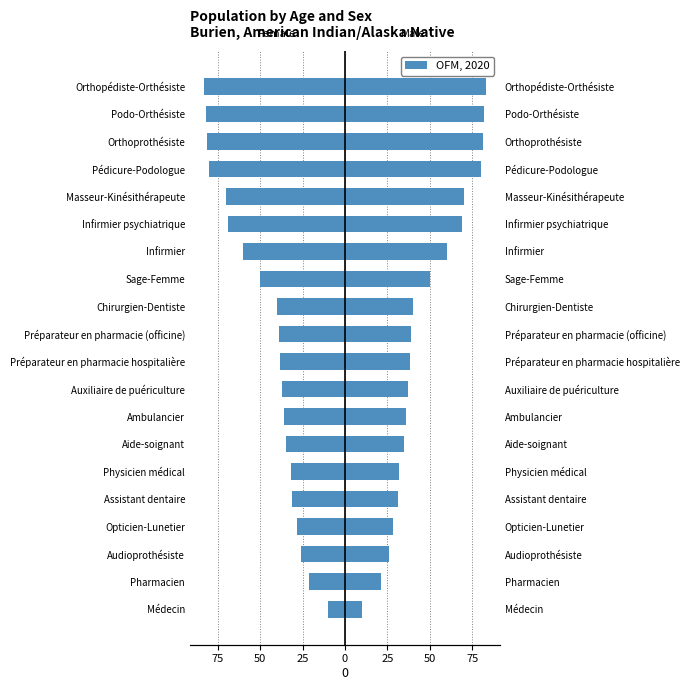

Reading left to right, extract all data points from this chart.

-10	-21	-26	-28	-31	-32	-35	-36	-37	-38	-39	-40	-50	-60	-69	-70	-80	-81	-82	-83